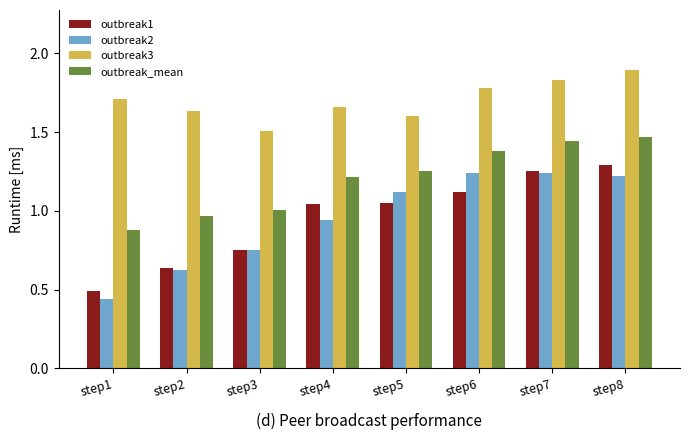

At which label does outbreak2 first exceed 1?

step5